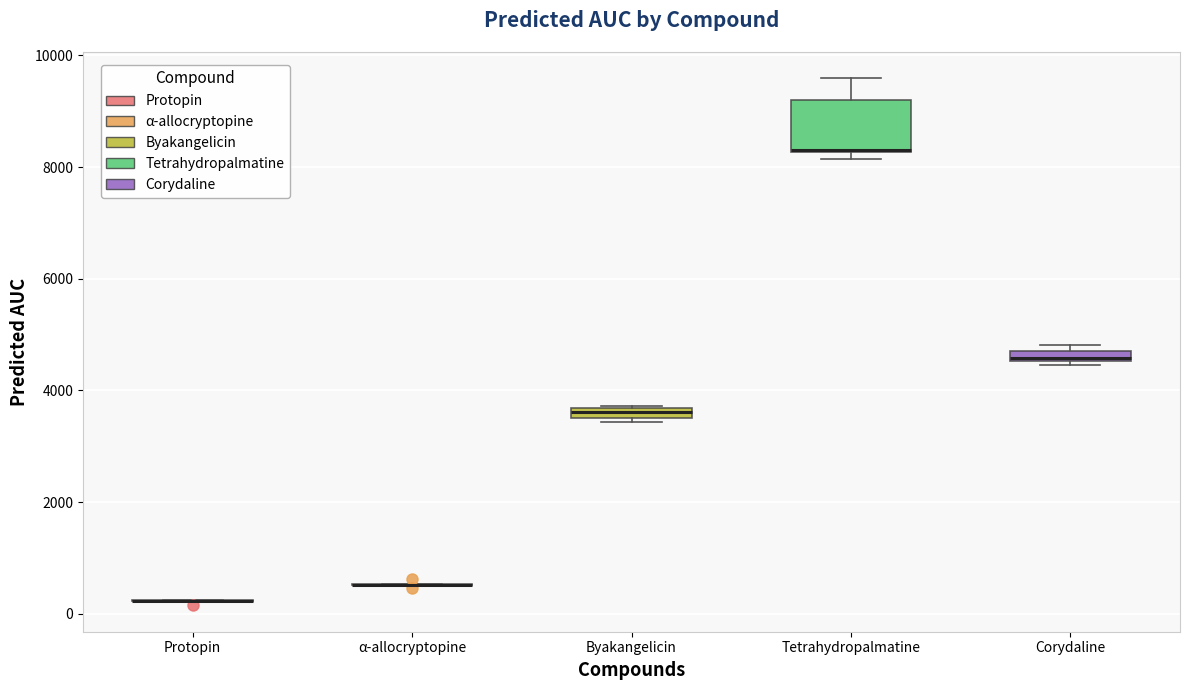

Where is the lower edge of the box for Byakangelicin on the y-axis? The values are not printed on the chart, so give them approximately, as read against the axis.

3400